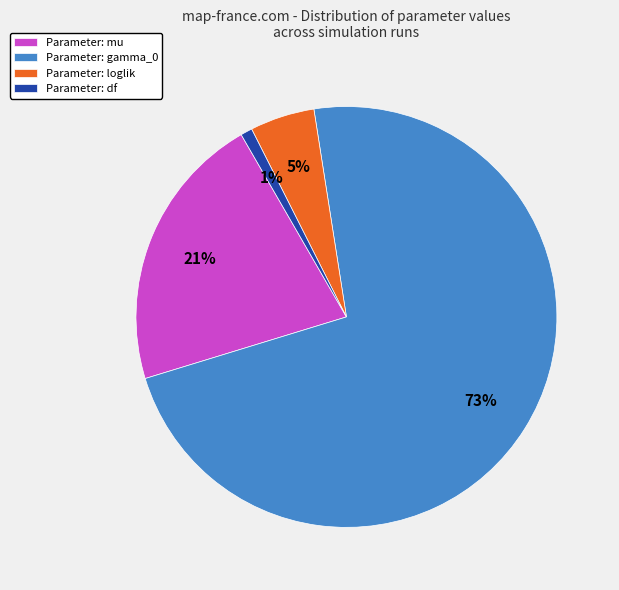

Rank the categories by value from lowest to highest.

Parameter: df, Parameter: loglik, Parameter: mu, Parameter: gamma_0